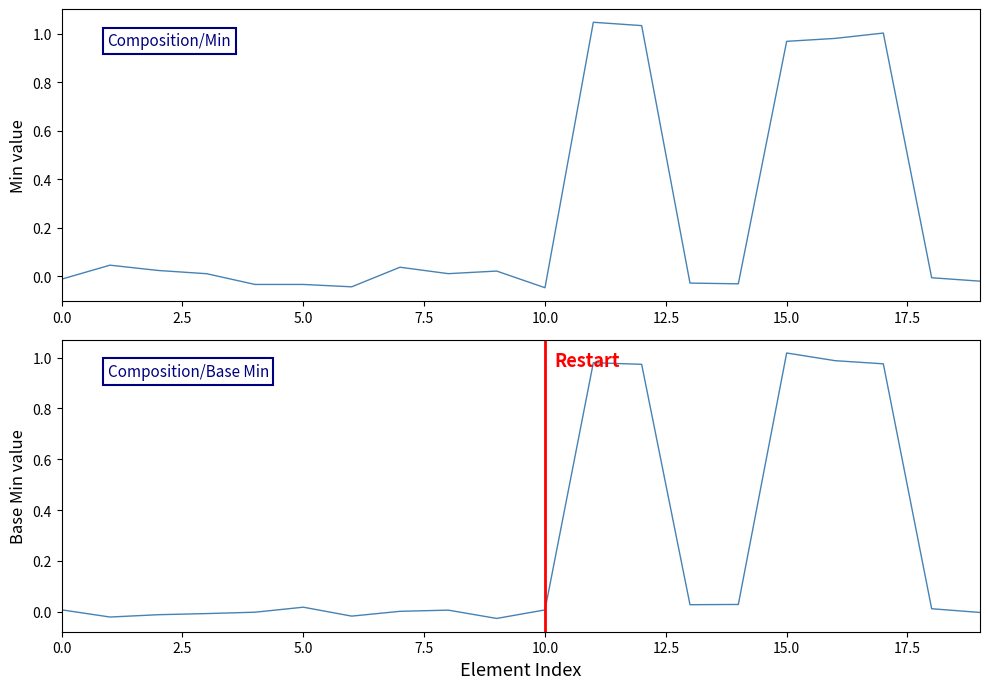

At which label does Min reach its minimum?

10